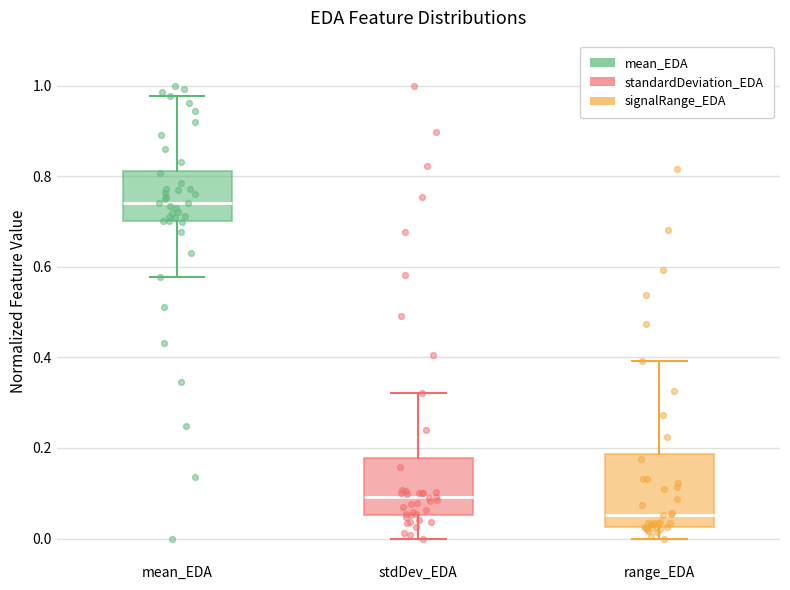

Where does the median line of the box for range_EDA sit on the y-axis? The values are not printed on the chart, so give them approximately, as read against the axis.

0.06